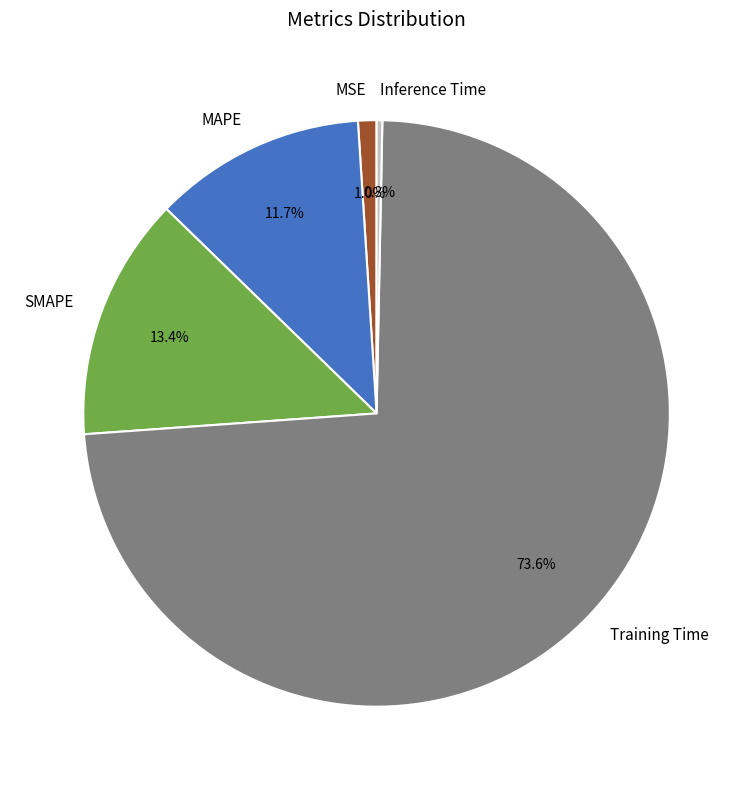

Rank the categories by value from lowest to highest.

Inference Time, MSE, MAPE, SMAPE, Training Time